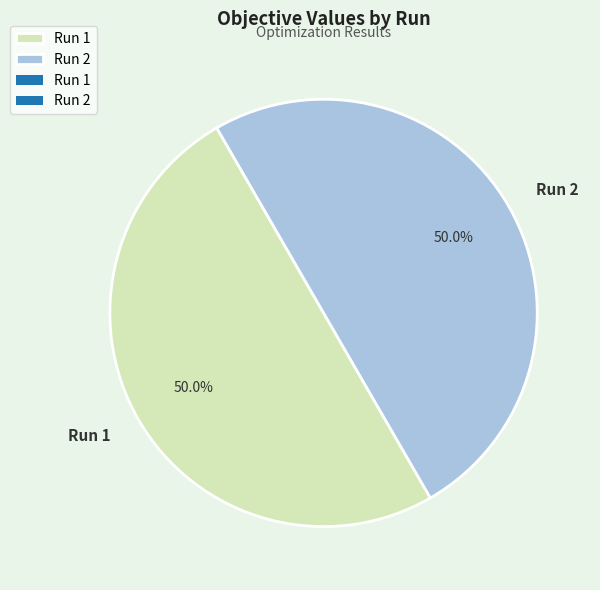

Do Run 1 and Run 2 together represent more than half of the pie?

Yes